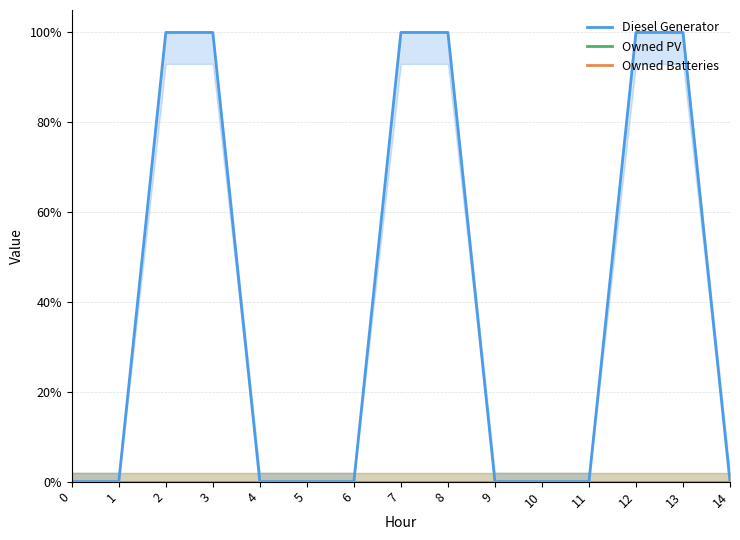

How many values in Diesel Generator are above zero?

6